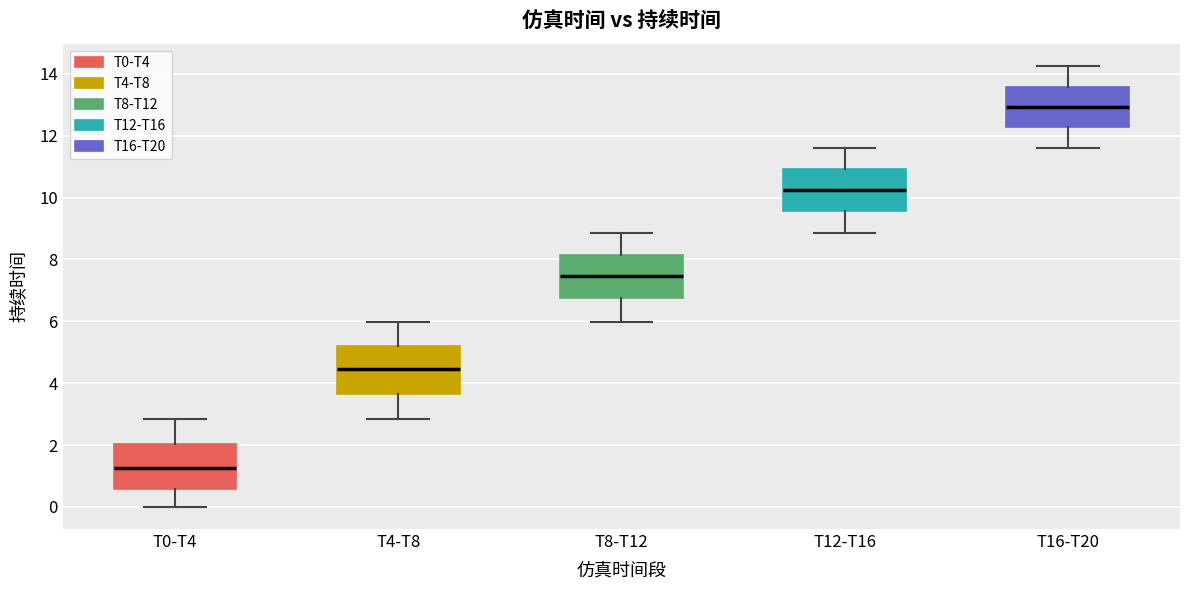

Reading left to right, transcribe this box plot: for each box, give where its median line is, the range the box spans, and where its two whiskers end, as read against the y-axis. The values are not printed on the chart, so give them approximately, as read against the axis.

T0-T4: median 1.2, box 0.6 to 2.0, whiskers 0.0 to 2.8
T4-T8: median 4.4, box 3.6 to 5.2, whiskers 2.8 to 6.0
T8-T12: median 7.4, box 6.8 to 8.2, whiskers 6.0 to 8.8
T12-T16: median 10.2, box 9.6 to 11.0, whiskers 8.8 to 11.6
T16-T20: median 13.0, box 12.2 to 13.6, whiskers 11.6 to 14.2